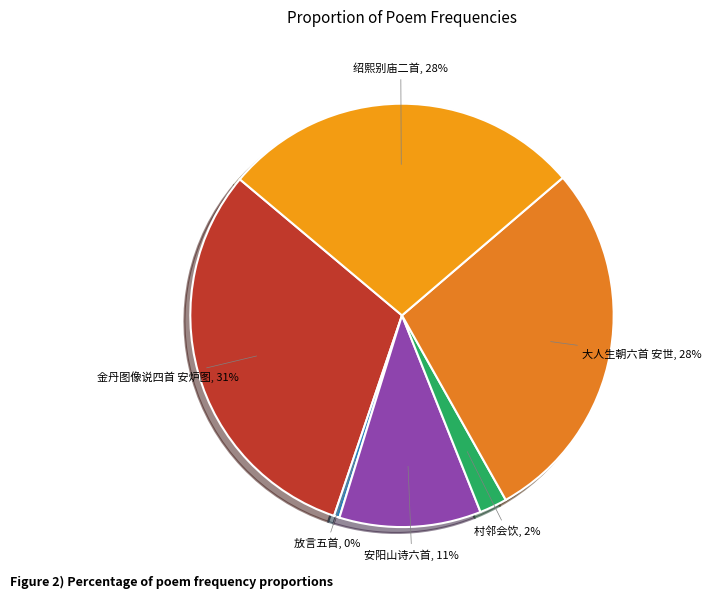

How many segments does this pie chart have?

6